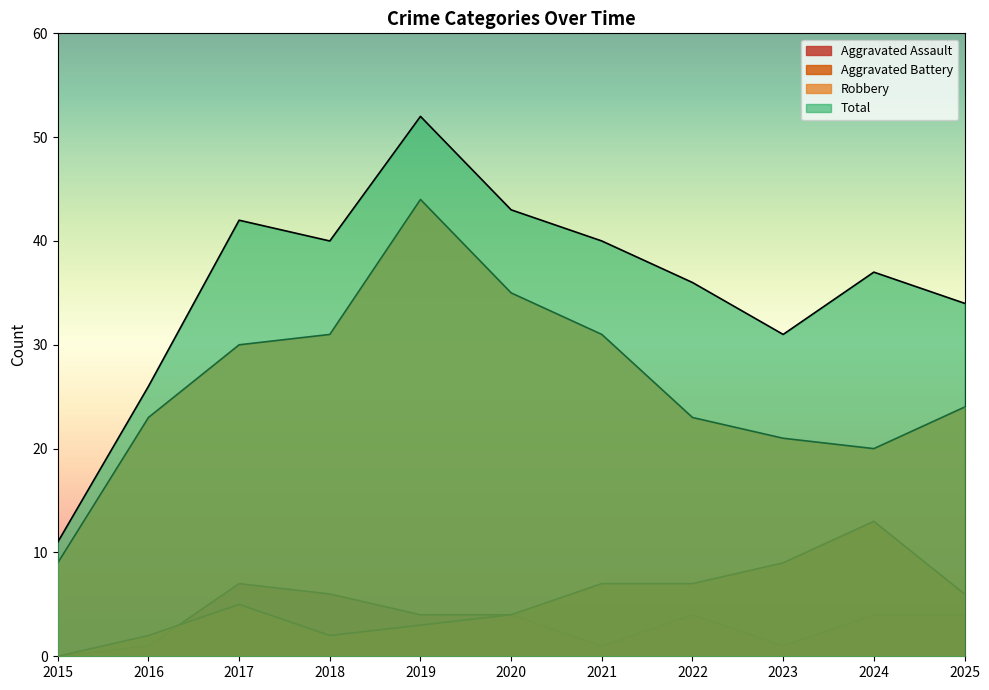

What is the sum of all Robbery values?

291